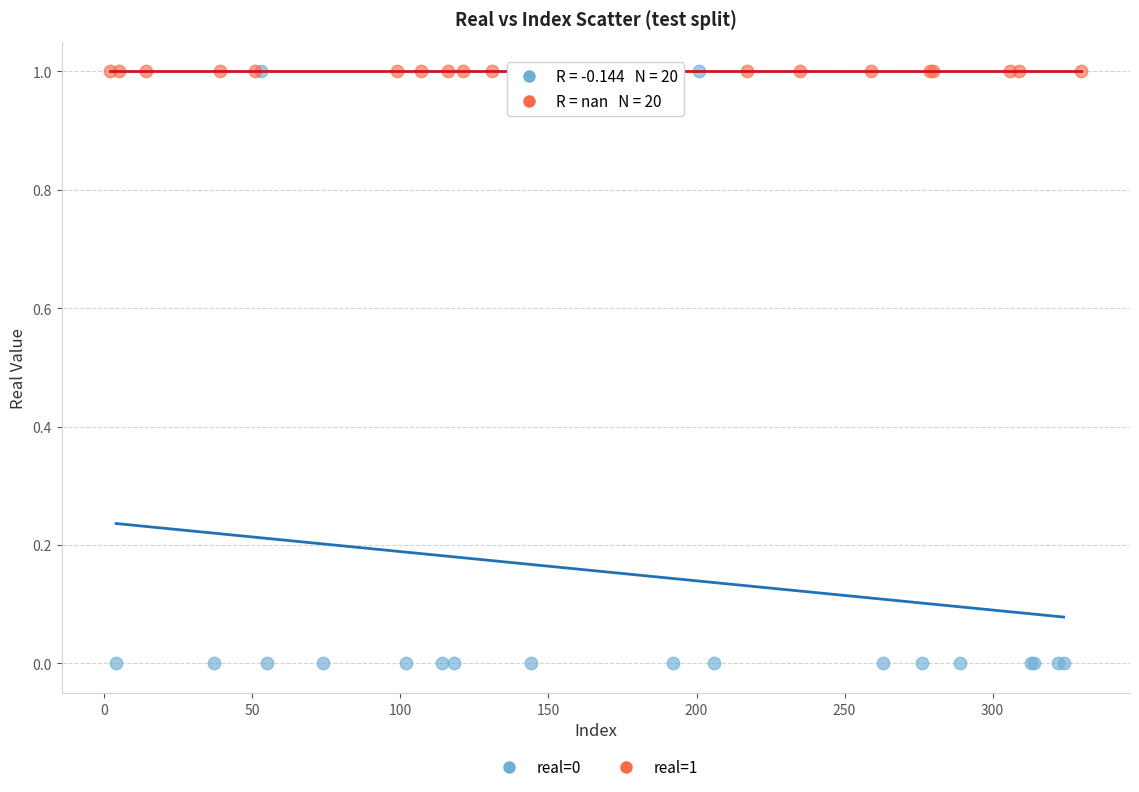

Which series reaches the minimum Y coordinate?

real=0